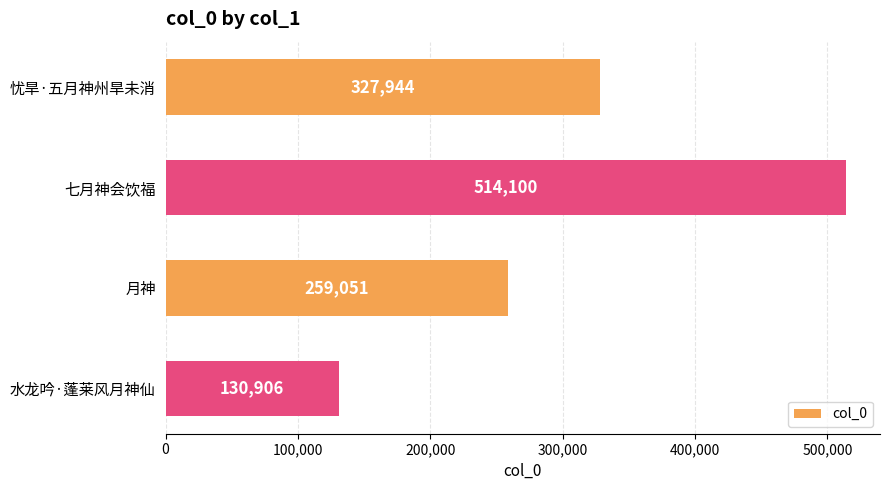

What is the sum of all values?

1232001